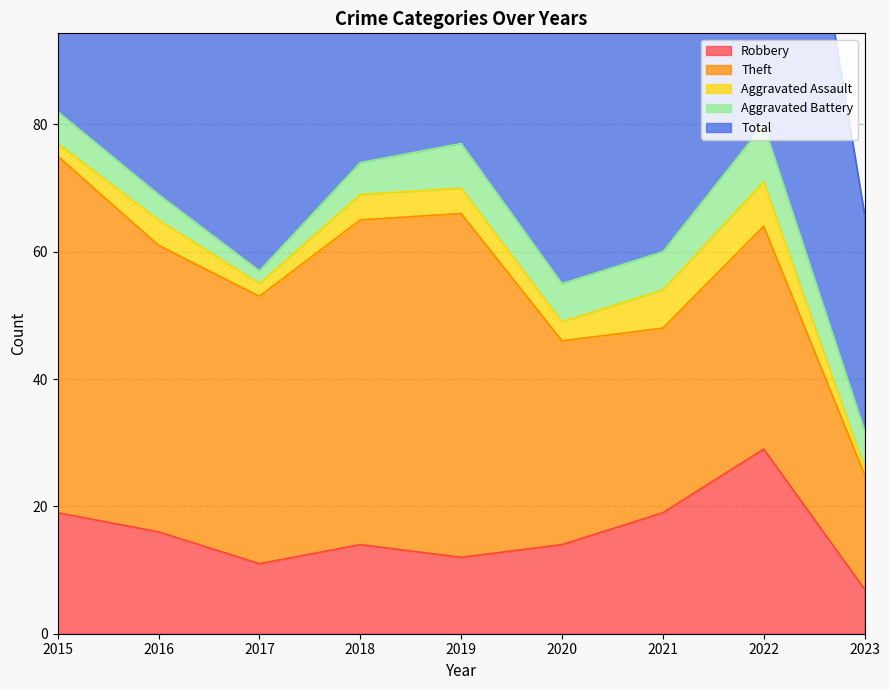

What is the difference between the Total values at 2018 and 2021?

14